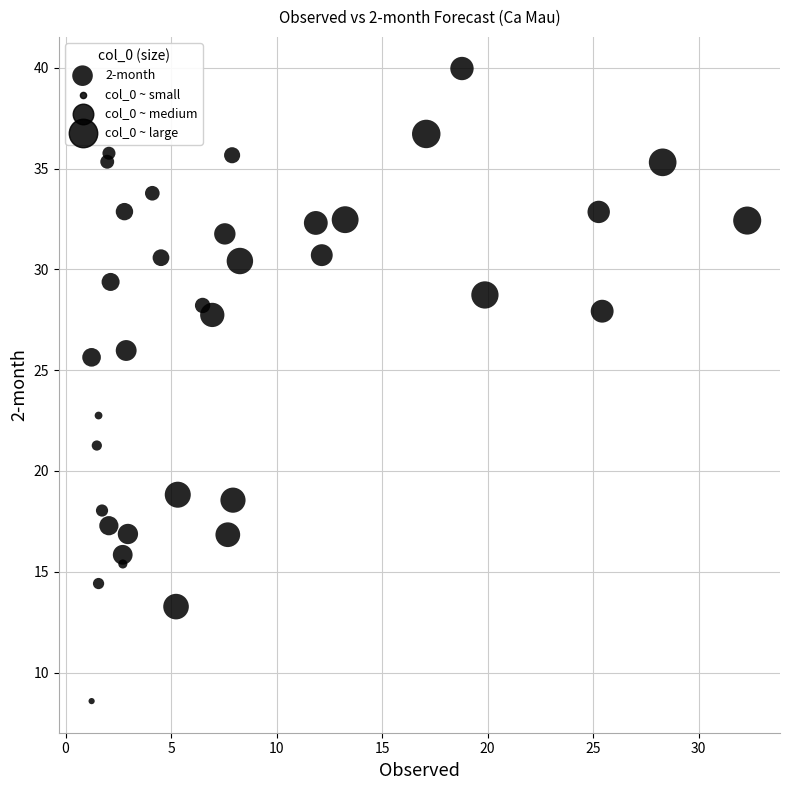

What is the range of Y values (max minus min)?

31.4